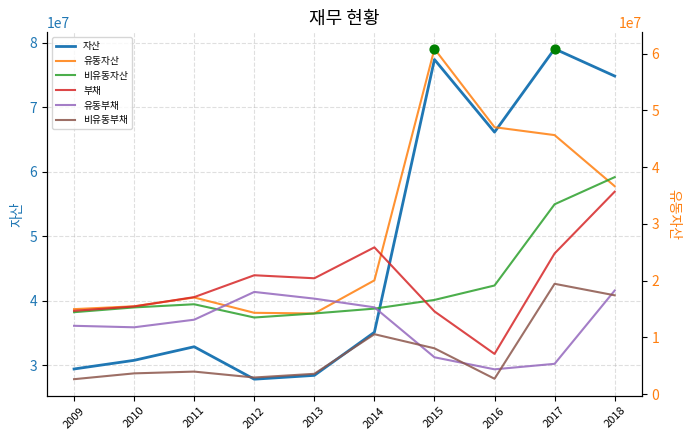

What are all the series names shown in the legend?

자산, 유동자산, 비유동자산, 부채, 유동부채, 비유동부채